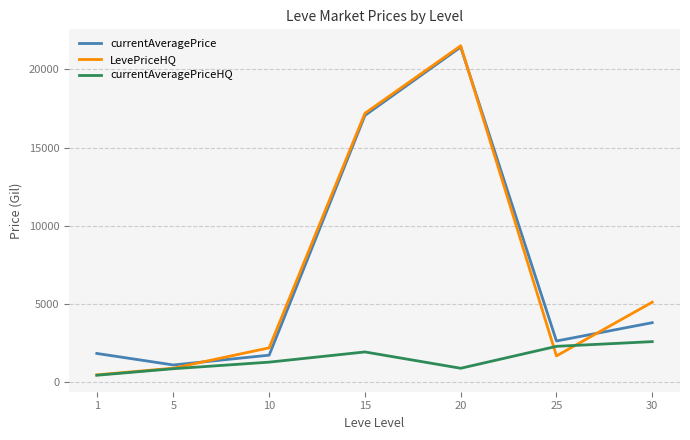

In currentAveragePrice, how many points are lower than both neighbors (excluding endpoints)?

2